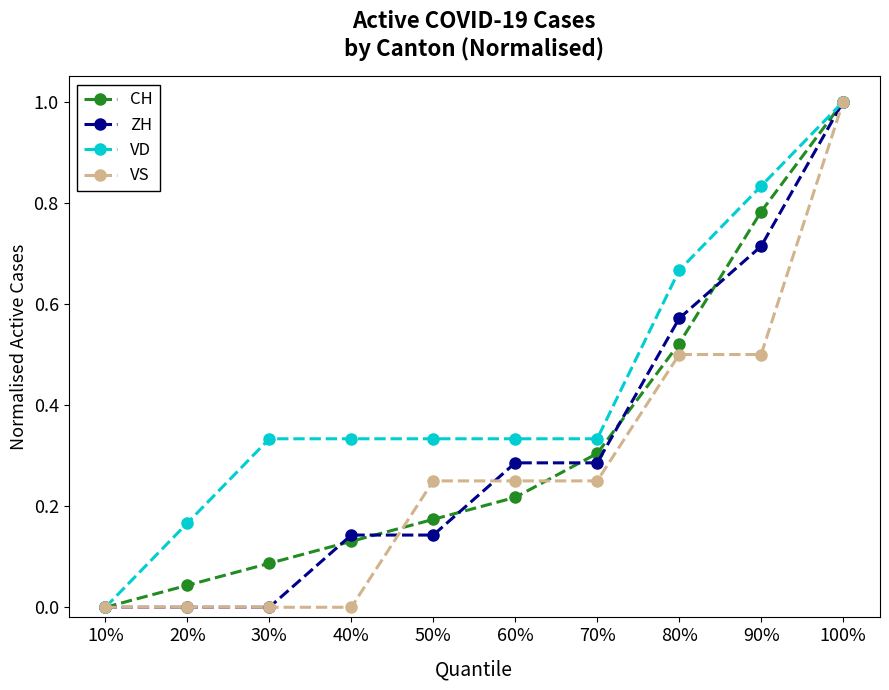

What is the total value across all series at 100%?

4.0